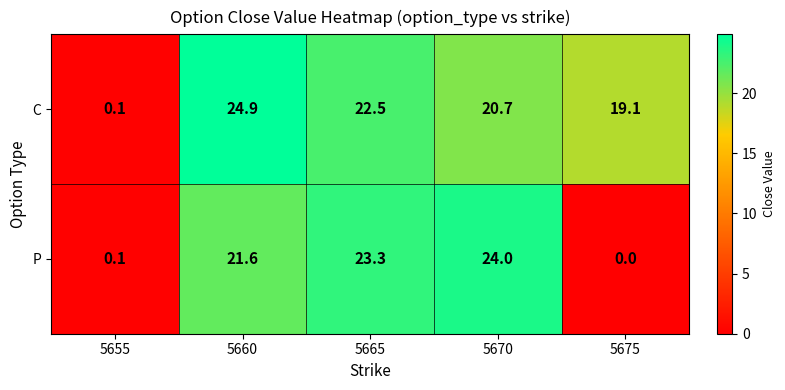

What is the total value across all series at 5655?

0.2